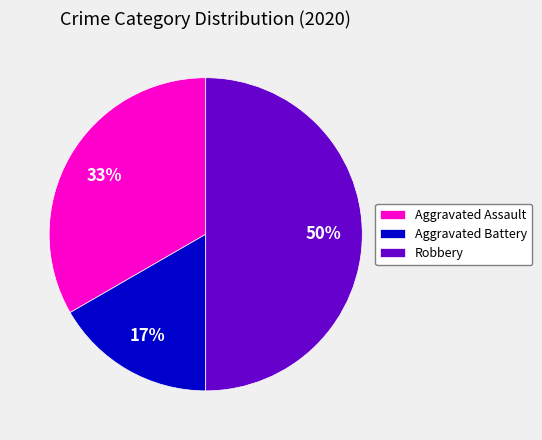

How many slices are in this pie chart?

3